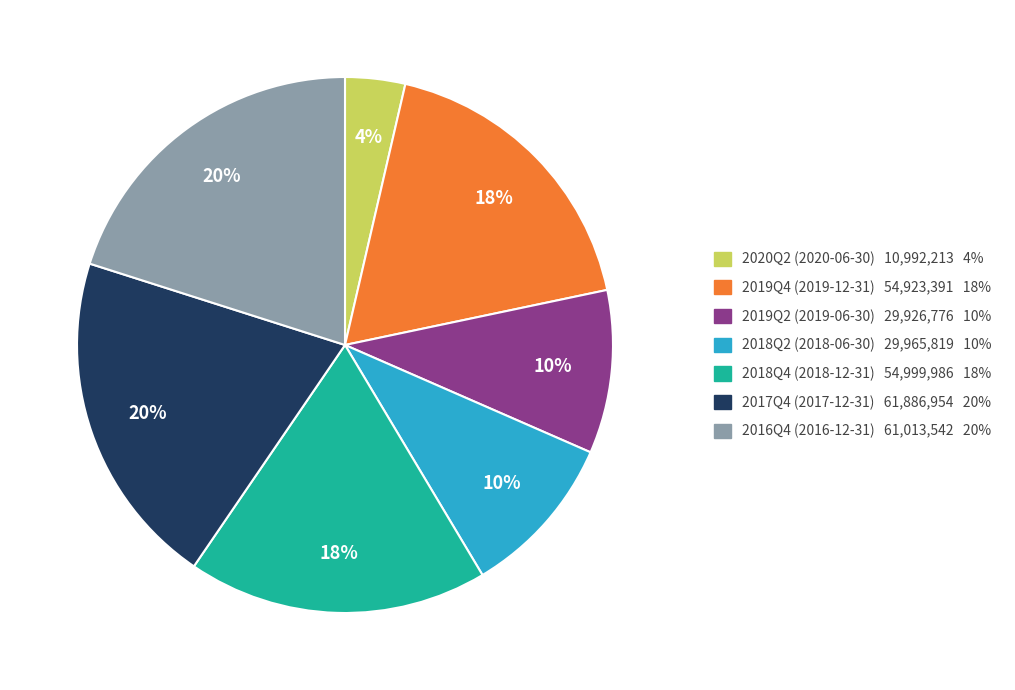

Combined, do 2018Q2 (2018-06-30) 29,965,819 10% and 2018Q4 (2018-12-31) 54,999,986 18% account for over 50%?

No